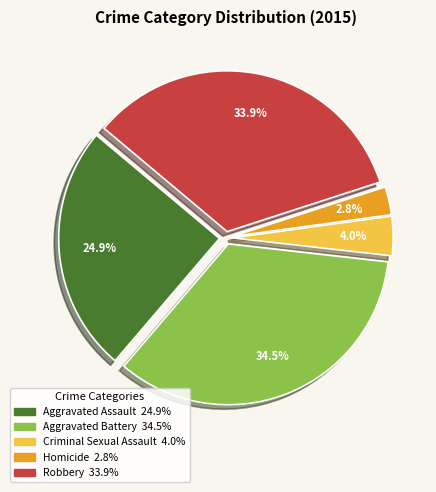

Approximately how many times larger is the value at Robbery compared to Aggravated Assault?

1.4